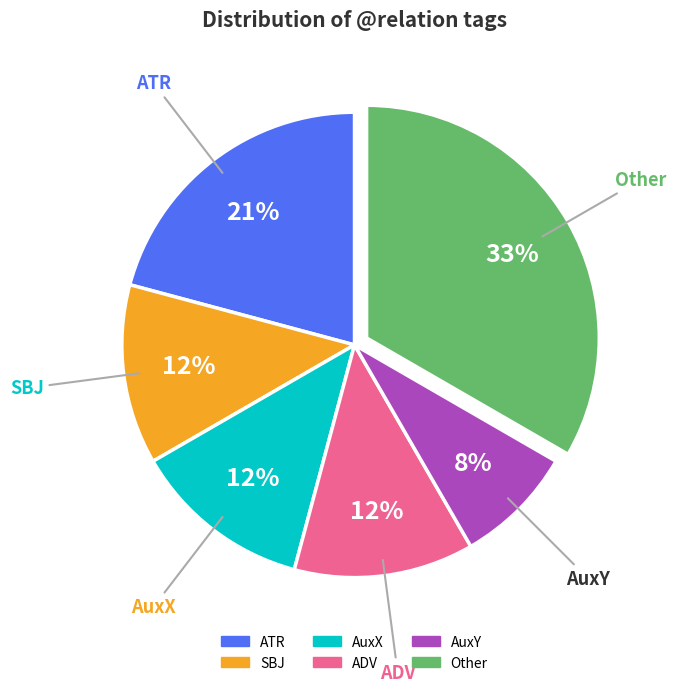

Is there any slice that represents more than half of the pie?

No